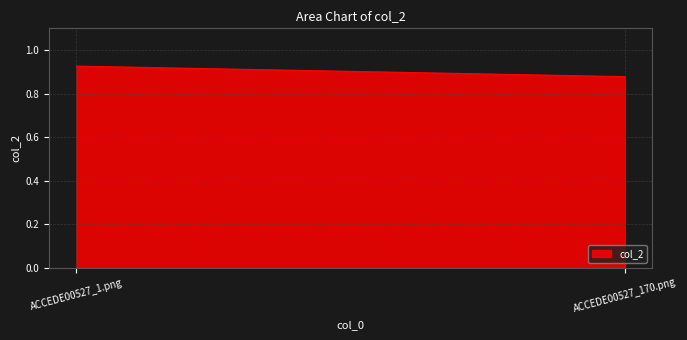

List the labels in order of value, largest first.

ACCEDE00527_1.png, ACCEDE00527_170.png